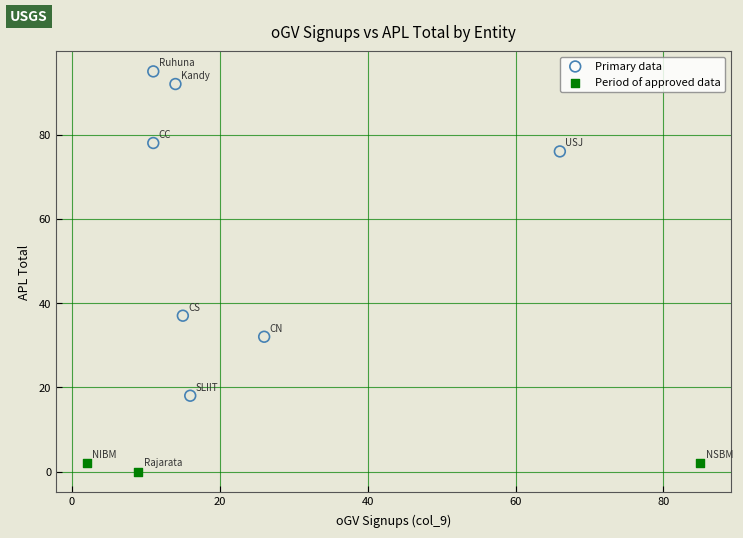

Which series contains the lowest Y value?

Period of approved data